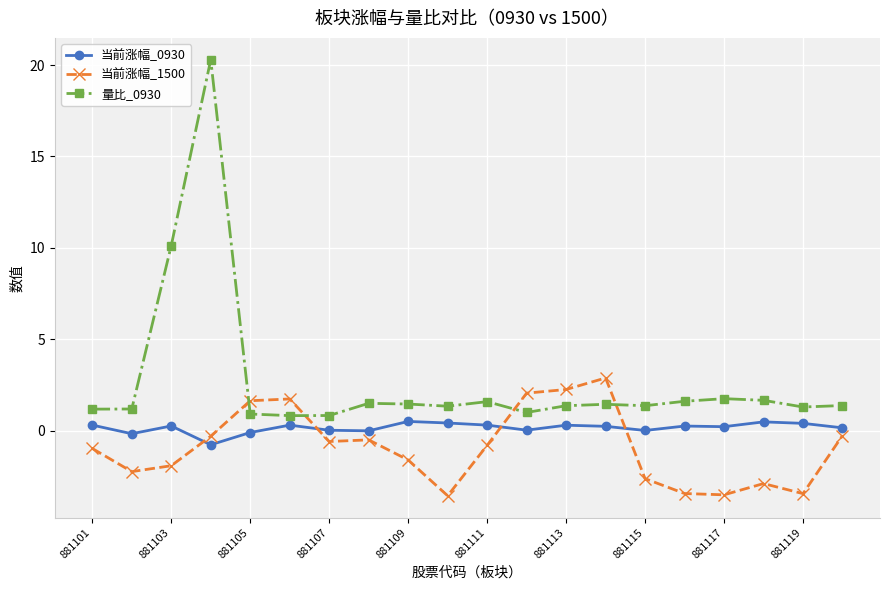

Rank the series by their maximum value, from highest to lowest.

量比_0930, 当前涨幅_1500, 当前涨幅_0930